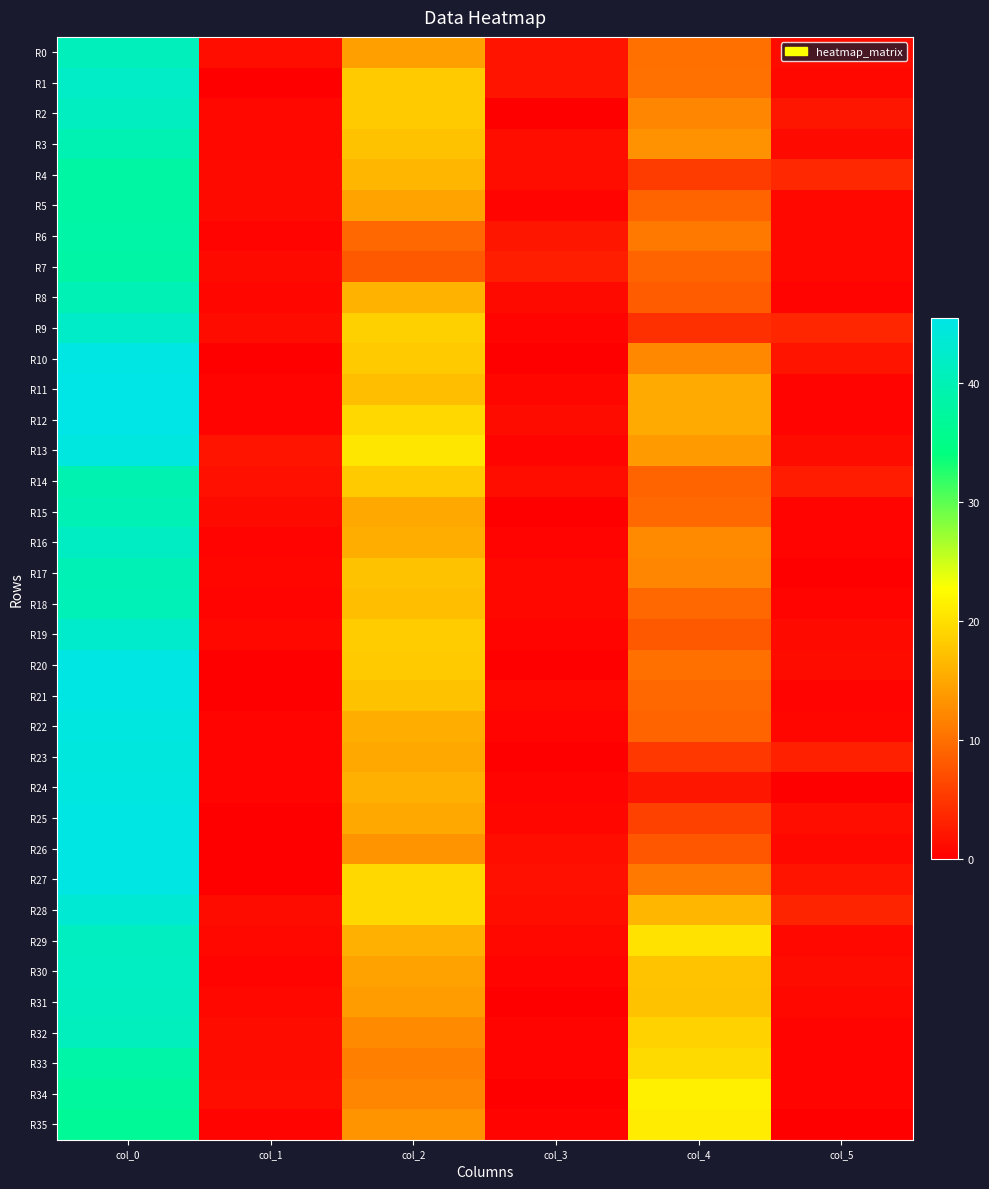

Between col_1 and col_2, which is larger?

col_2